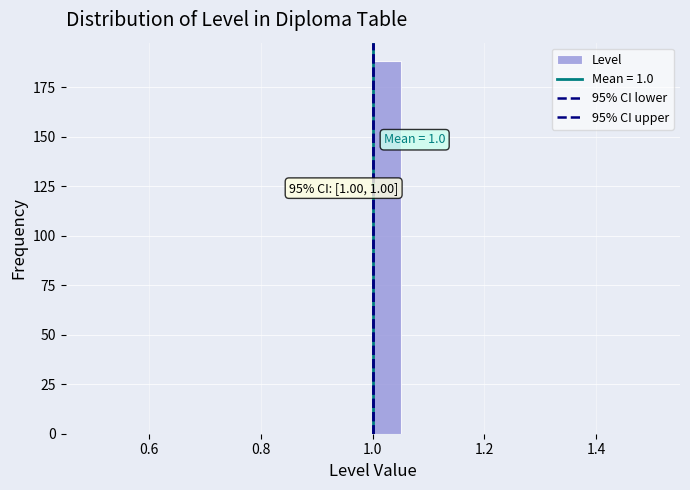

Read against the x-axis, roughly where is the centre of the tallest bar?

1.02